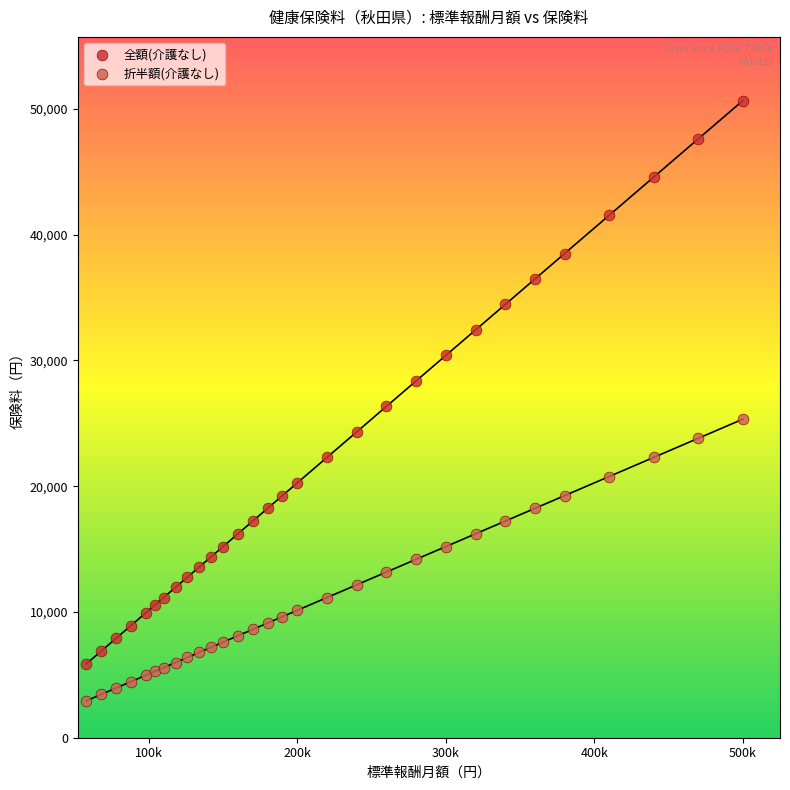

Across all data points, what is the range of X values (max minus min)?

442000.0